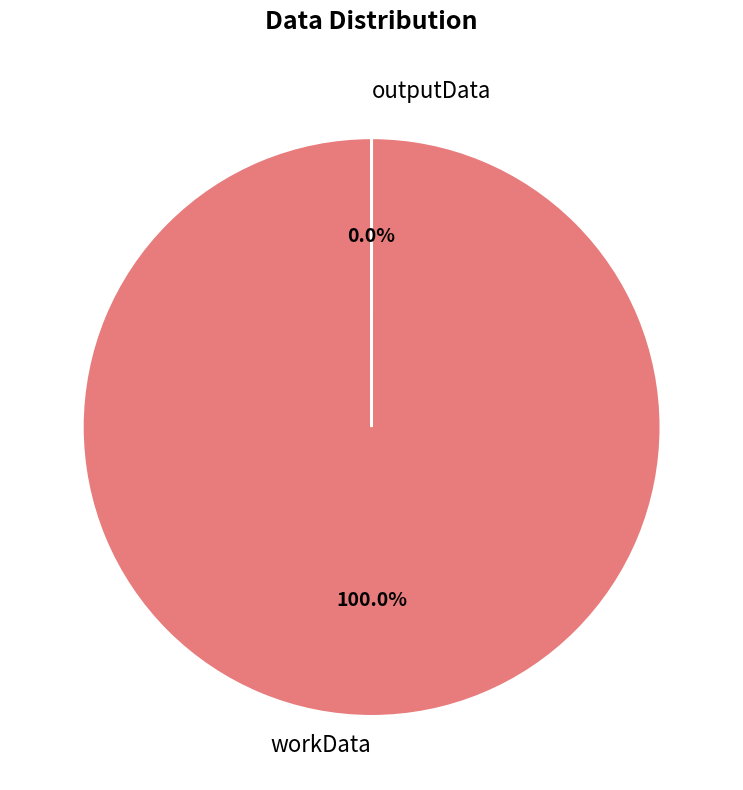

Combined, do outputData and workData account for over 50%?

Yes